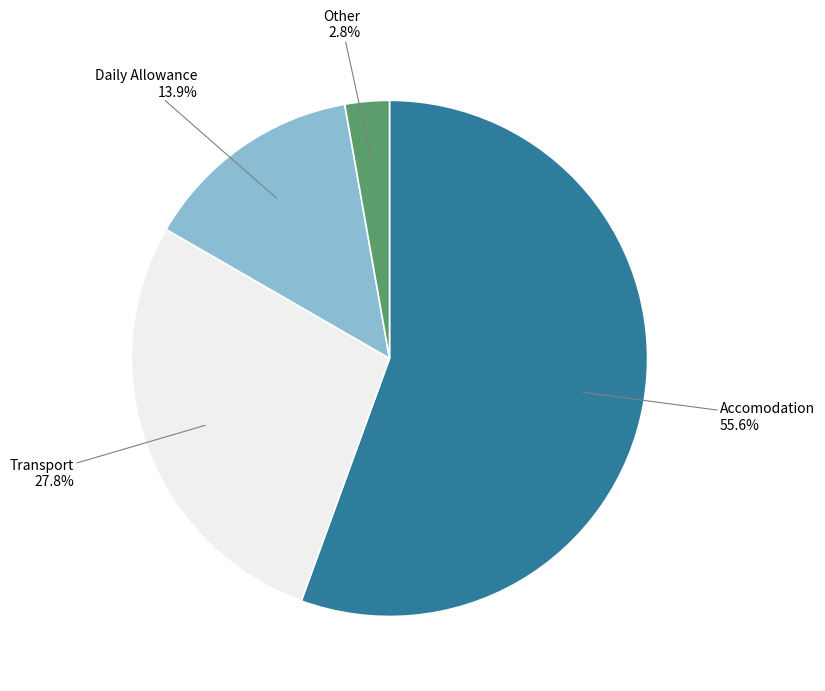

Count the number of slices in the pie.

4